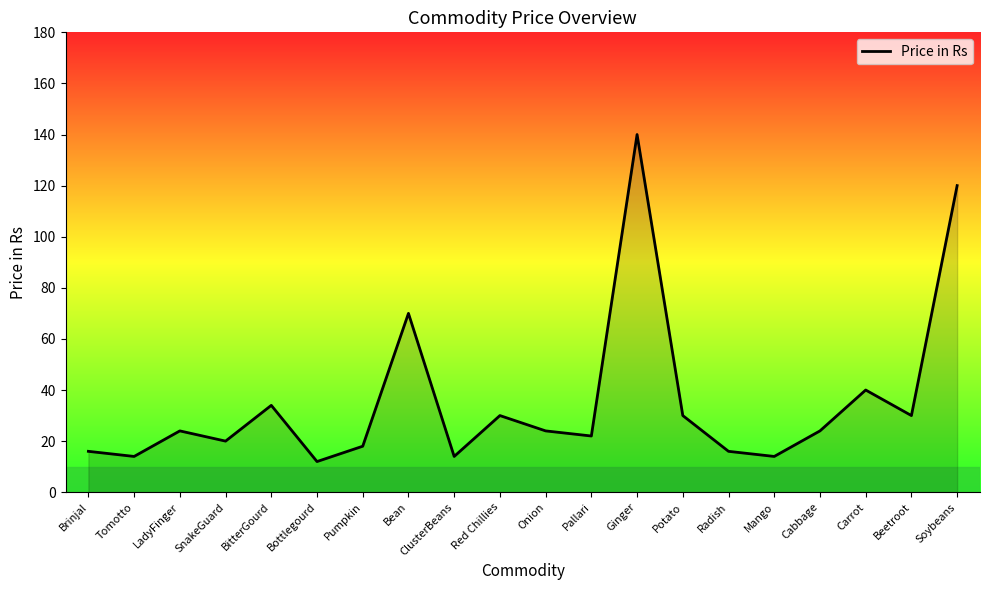

Reading right to left, extract all data points from this chart.

Soybeans=120	Beetroot=30	Carrot=40	Cabbage=24	Mango=14	Radish=16	Potato=30	Ginger=140	Pallari=22	Onion=24	Red Chillies=30	ClusterBeans=14	Bean=70	Pumpkin=18	Bottlegourd=12	BitterGourd=34	SnakeGuard=20	LadyFinger=24	Tomotto=14	Brinjal=16